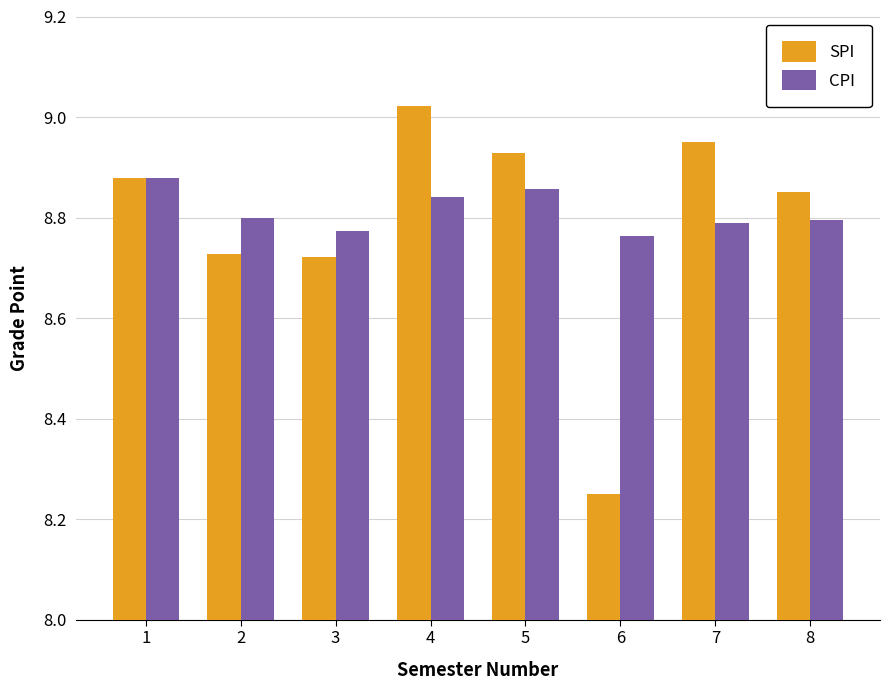

At which label does SPI reach its minimum?

6